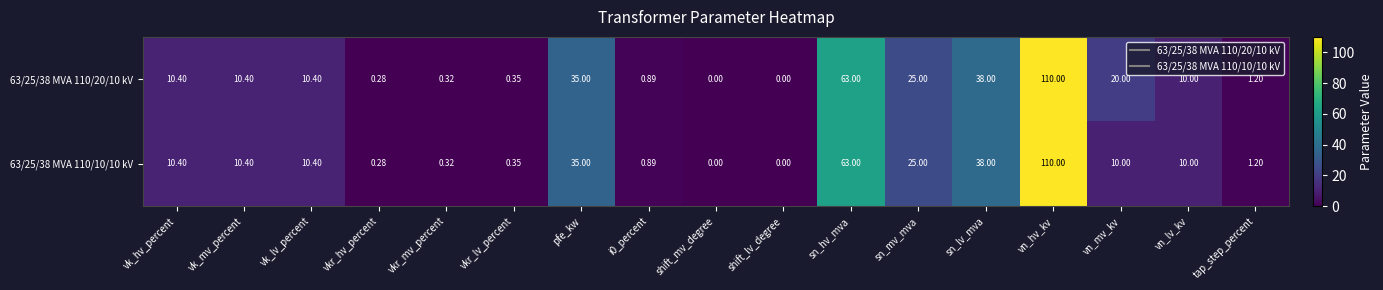

Which label corresponds to the largest value in the chart?

vn_hv_kv